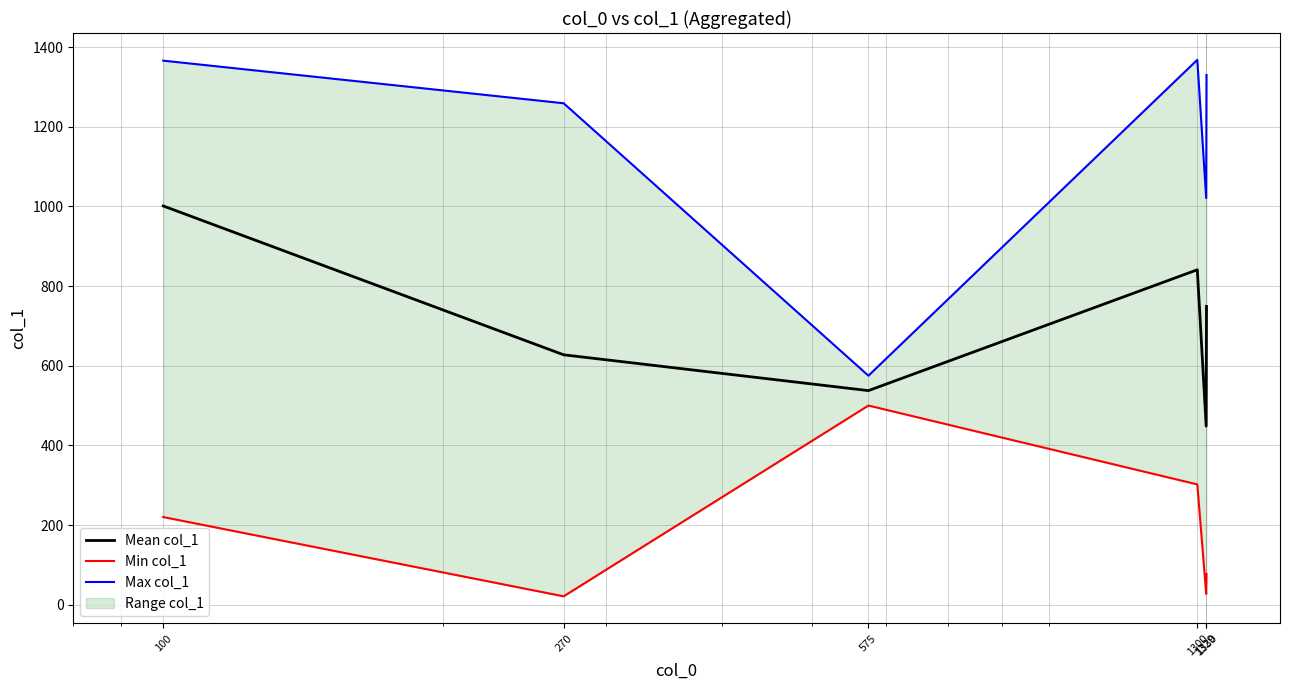

At which label does Mean col_1 first exceed 749?

100